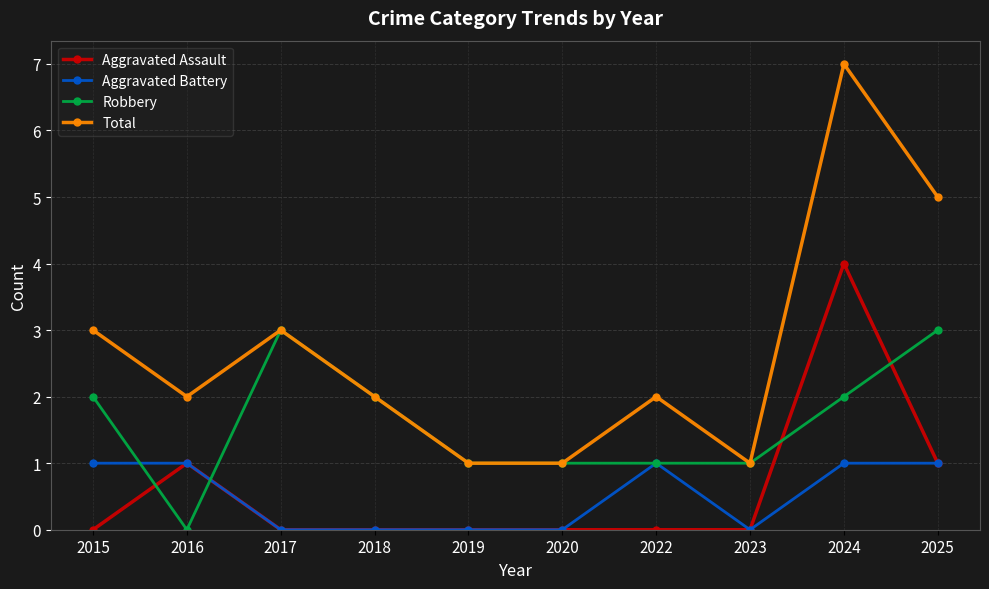

At which category is the sum across all series the highest?

2024